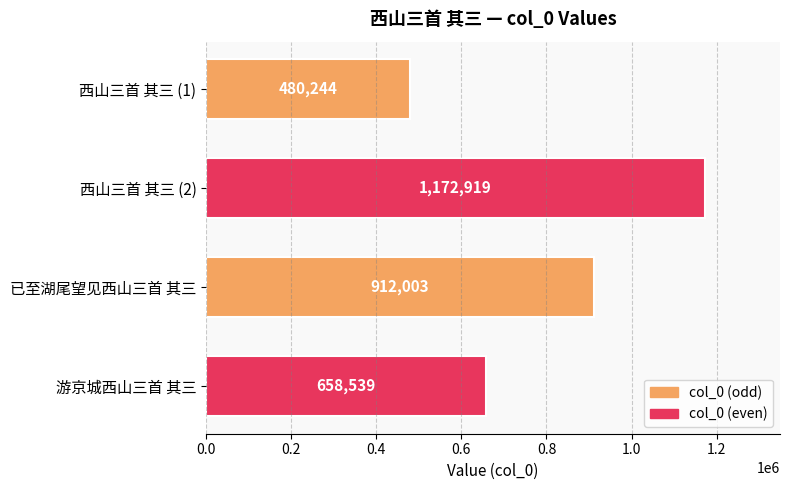

What is the label of the 4th bar from the top?

游京城西山三首 其三